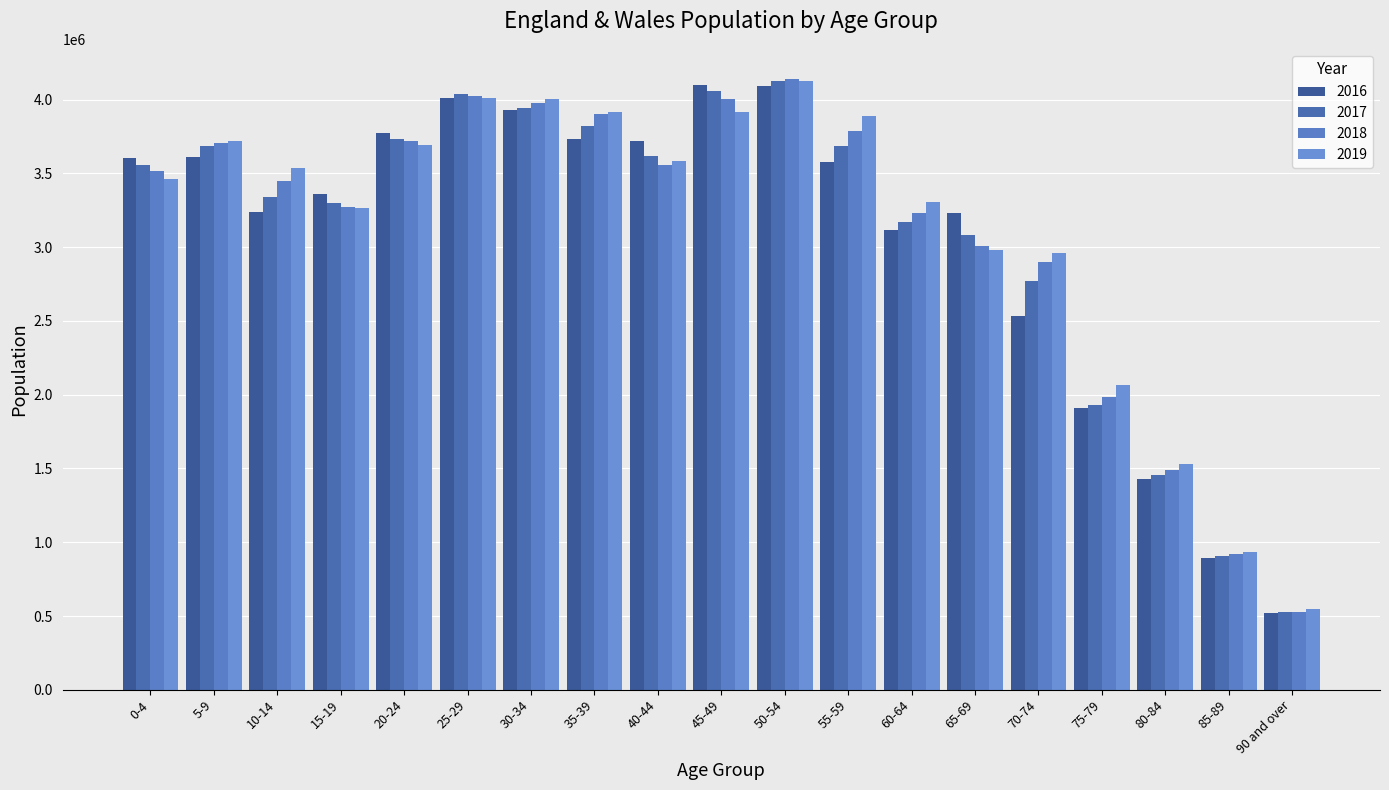

Is the value of 2019 at 60-64 greater than the value of 2016 at 75-79?

Yes